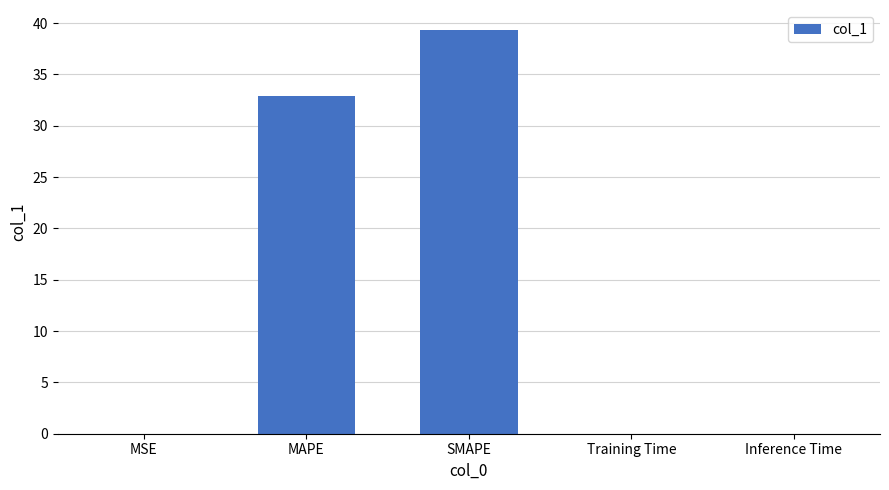

What is the sum of all values?

72.2